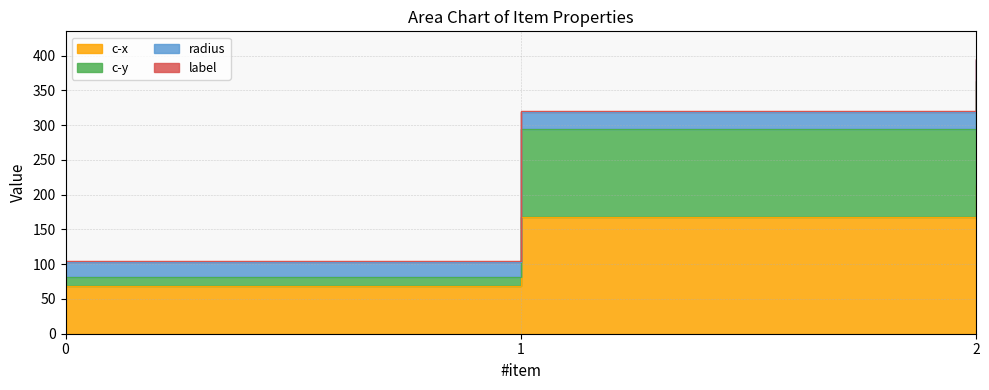

Read the c-x value at 2.

213.4